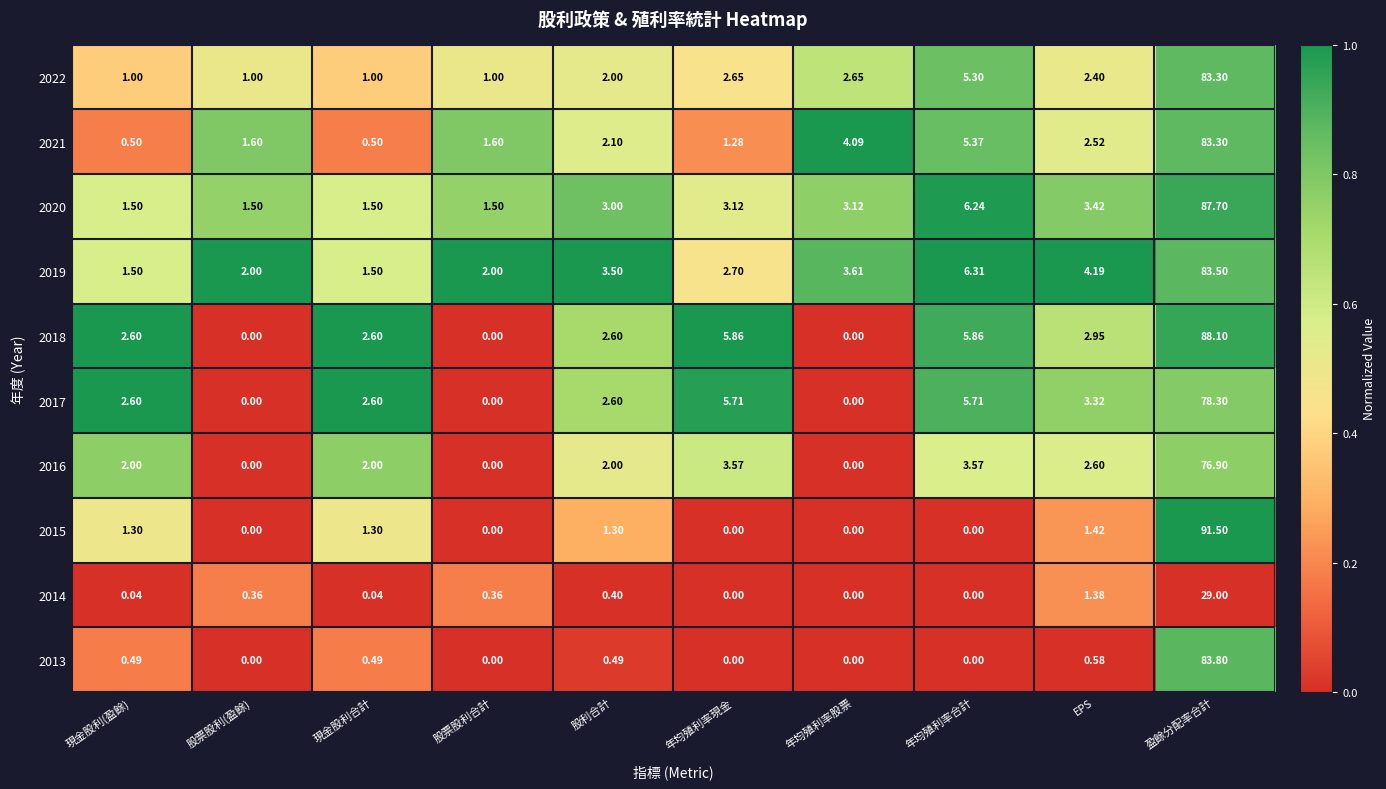

At which label is 2022 closest to 42?

年均殖利率合計